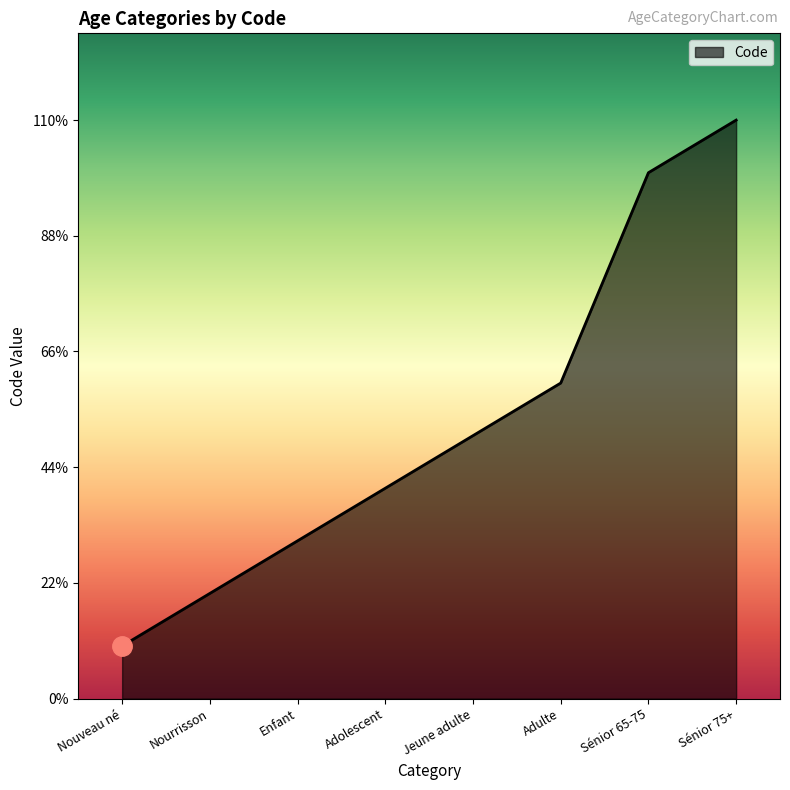

True or false: the data has more than 2 interior local peaks.

False